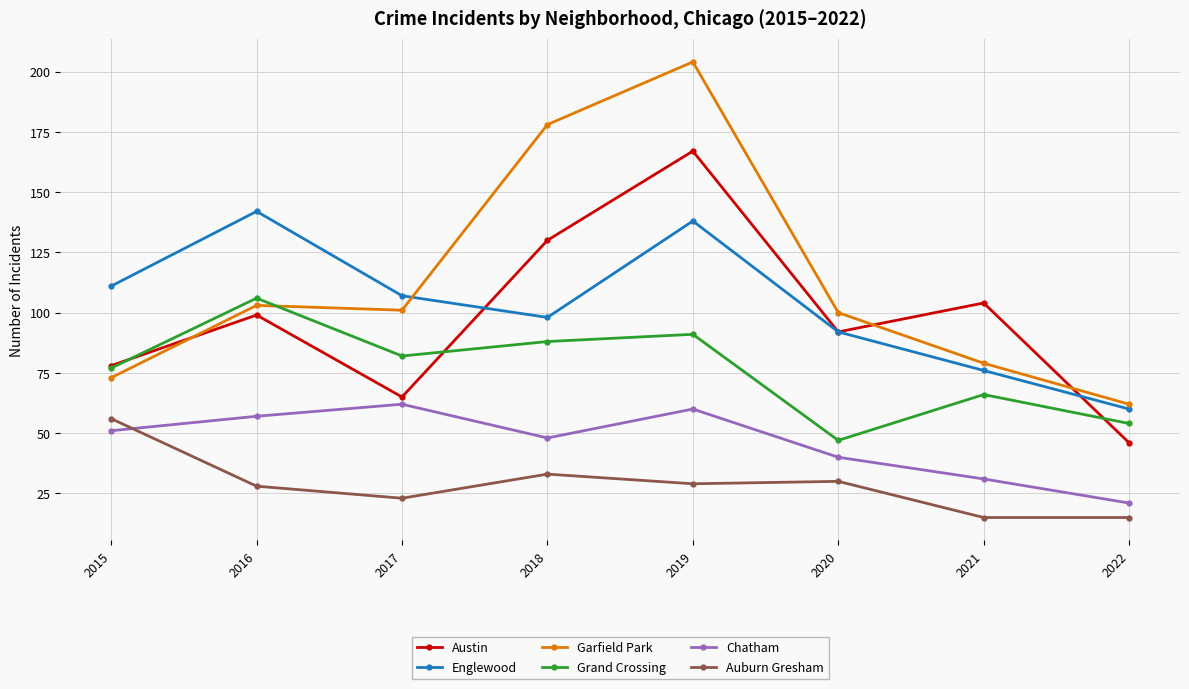

The value of Austin at 2015 is 125. True or false?

False